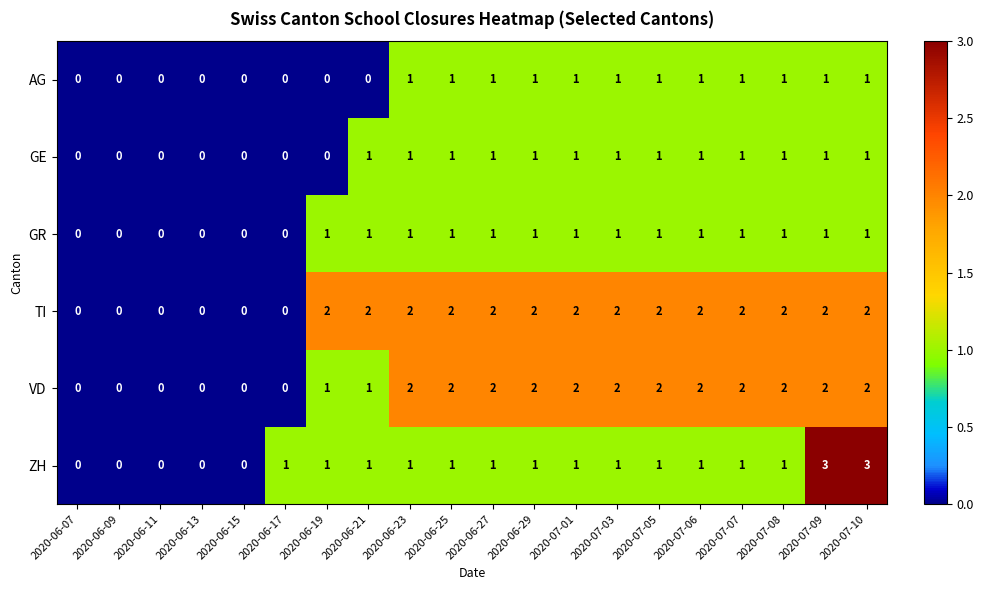

How many categories are shown in the chart?

20